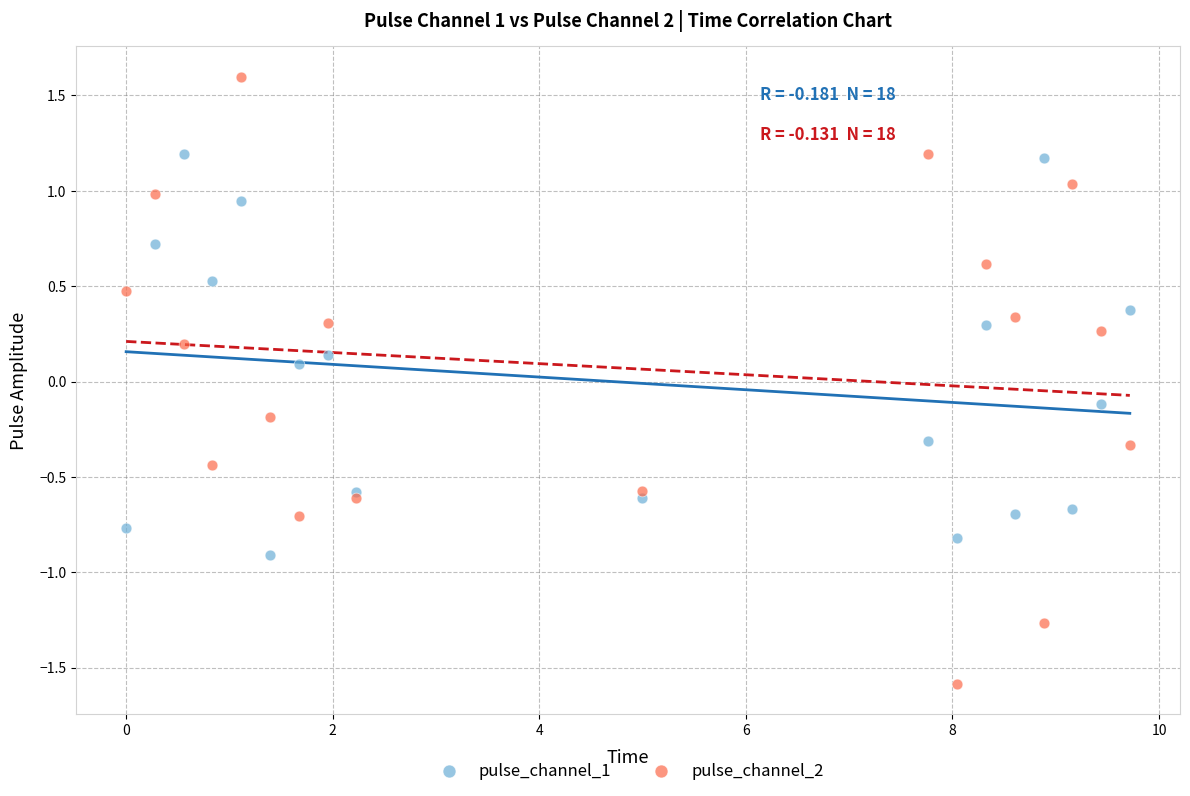

Which series reaches the minimum Y coordinate?

pulse_channel_2